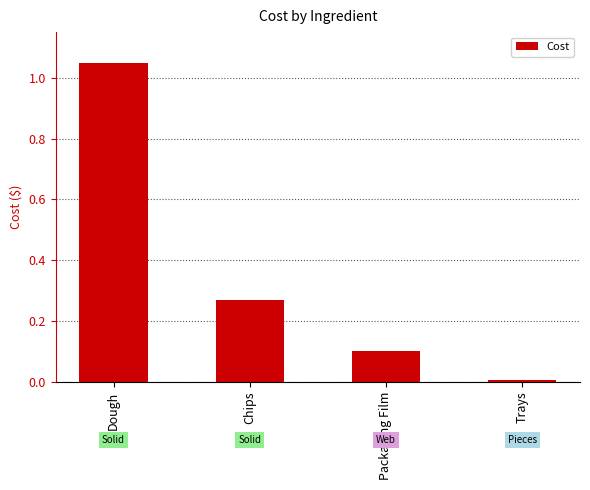

How many bars are there in total?

4